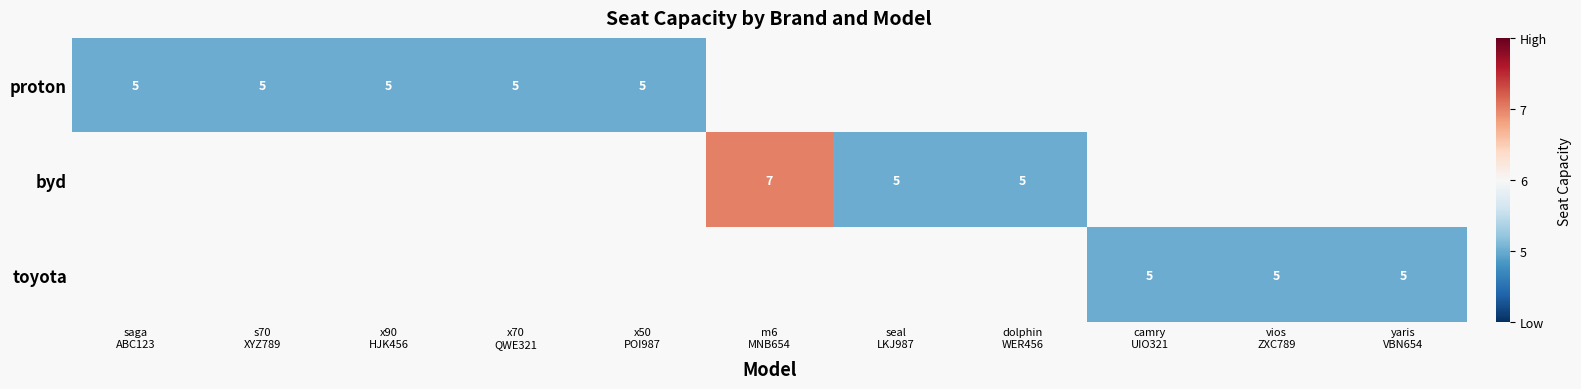

At how many categories does at least one series exceed 6?

1